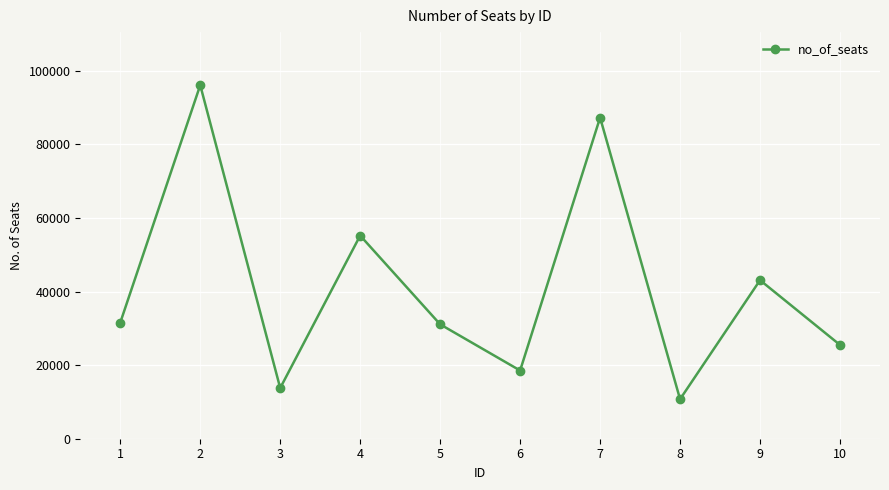

What is the change in value from 1 to 9?

+11536